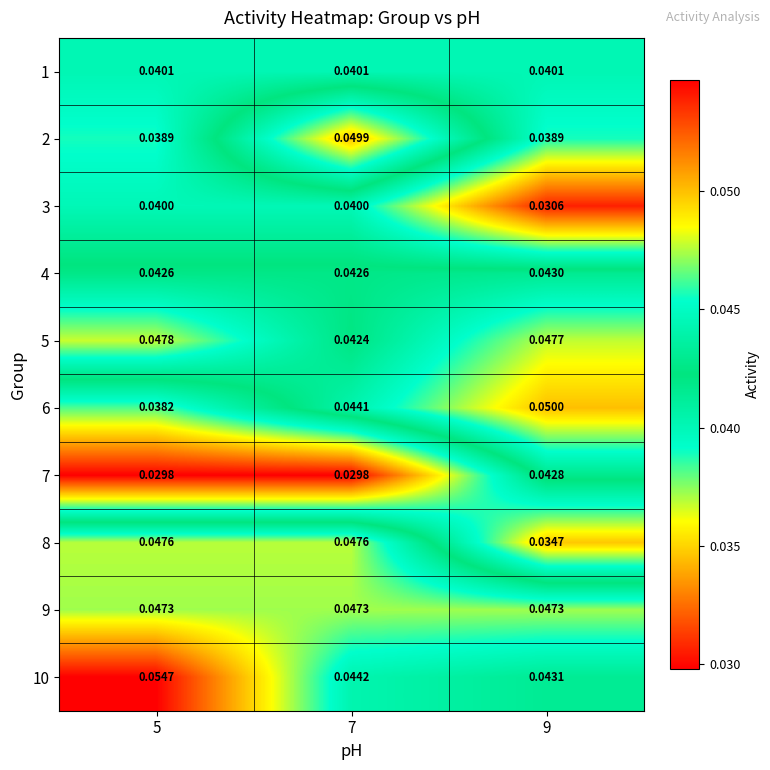

At which category is the sum across all series the highest?

7